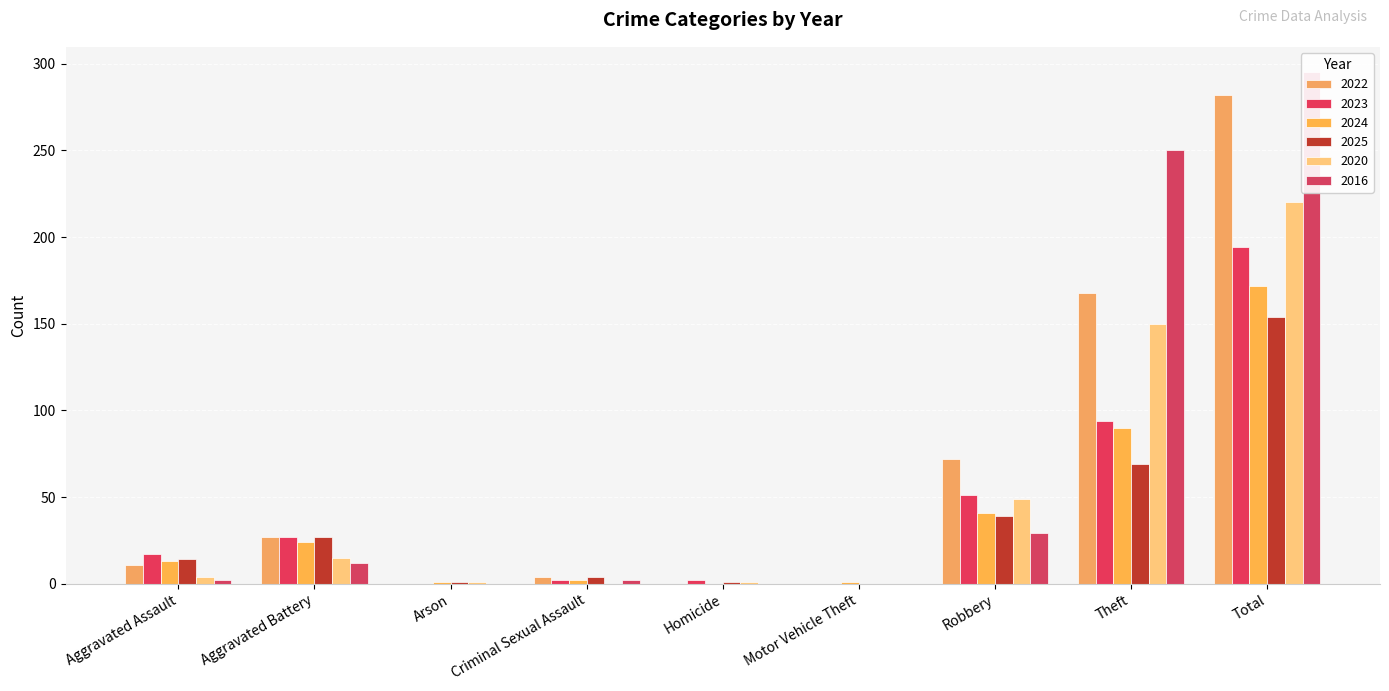

What is the label of the 6th bar from the right?

Criminal Sexual Assault